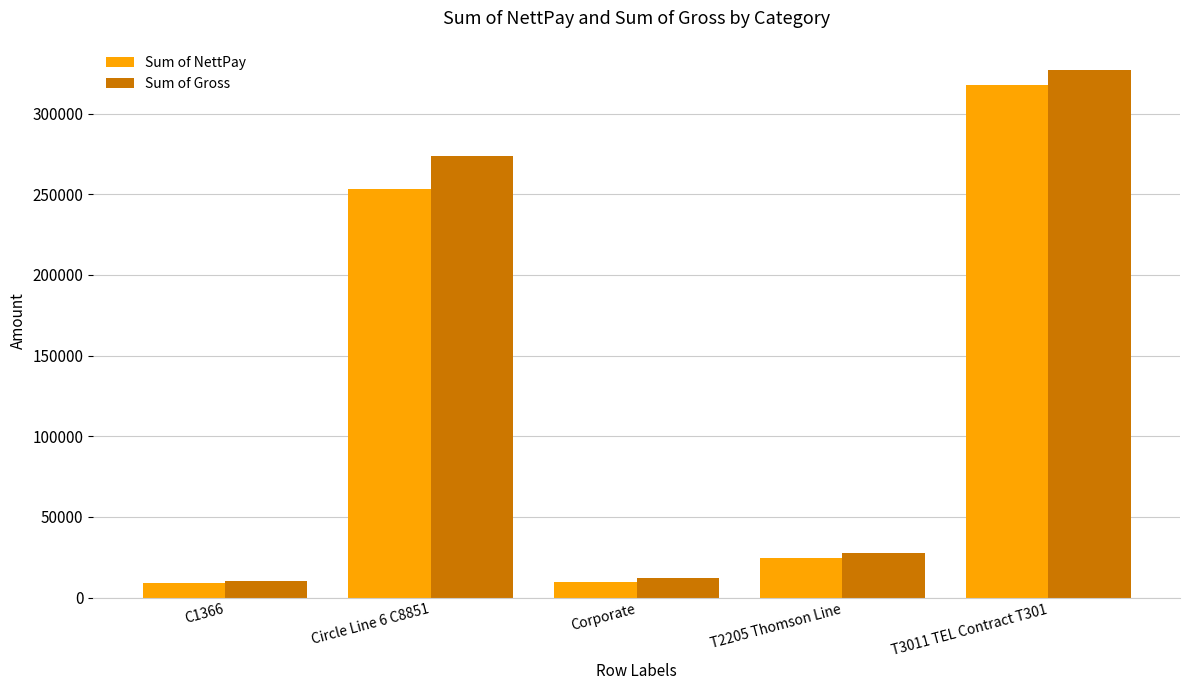

How many groups of bars are there?

5